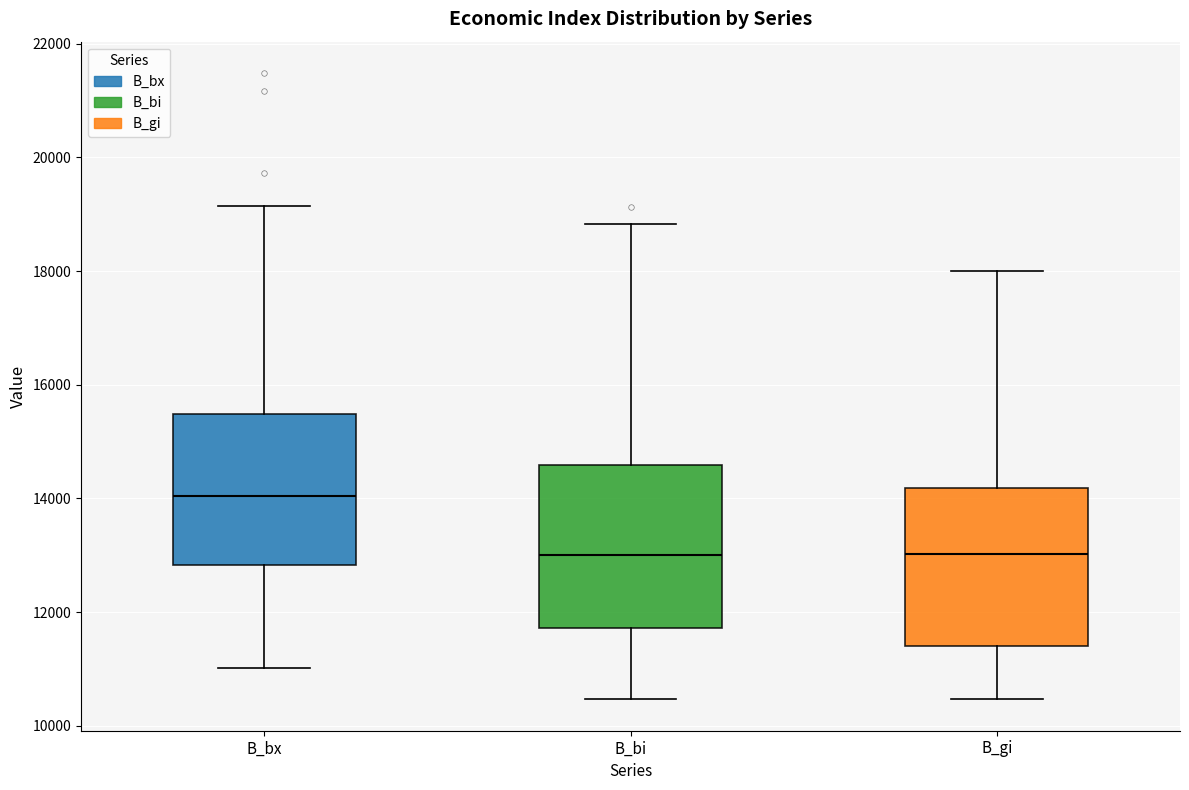

Reading left to right, read every box against the y-axis: the position of its median line, the range the box covers, and the ends of its whiskers. The values are not printed on the chart, so give them approximately, as read against the axis.

B_bx: median 14000, box 12800 to 15400, whiskers 11000 to 19200
B_bi: median 13000, box 11800 to 14600, whiskers 10400 to 18800
B_gi: median 13000, box 11400 to 14200, whiskers 10400 to 18000